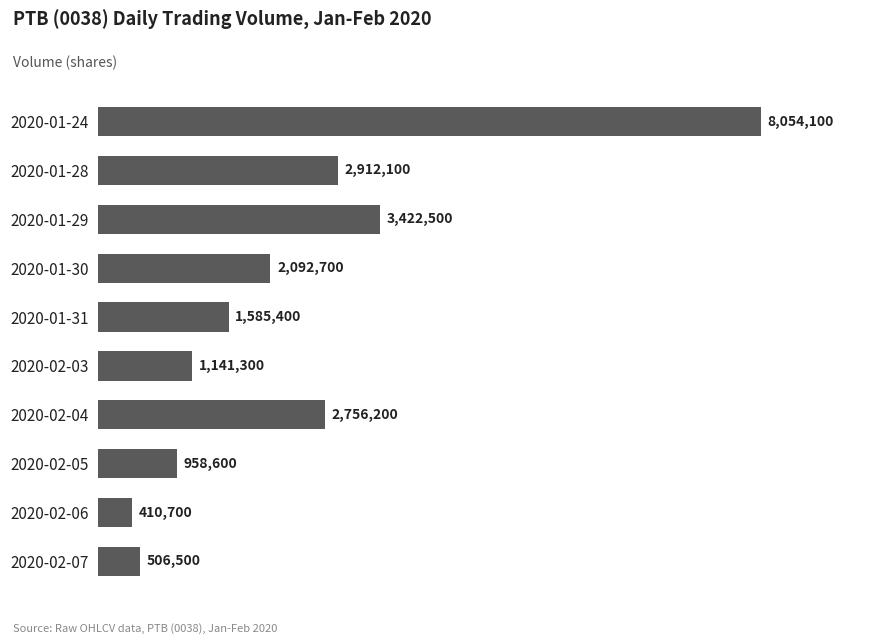

What is the average value?

2384010